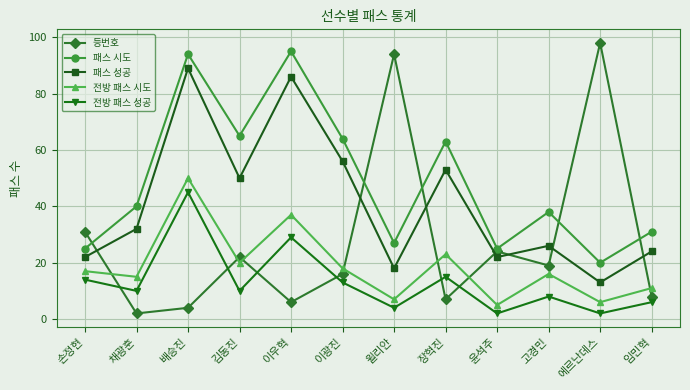

In 전방 패스 성공, how many points are higher than both neighbors (excluding endpoints)?

4